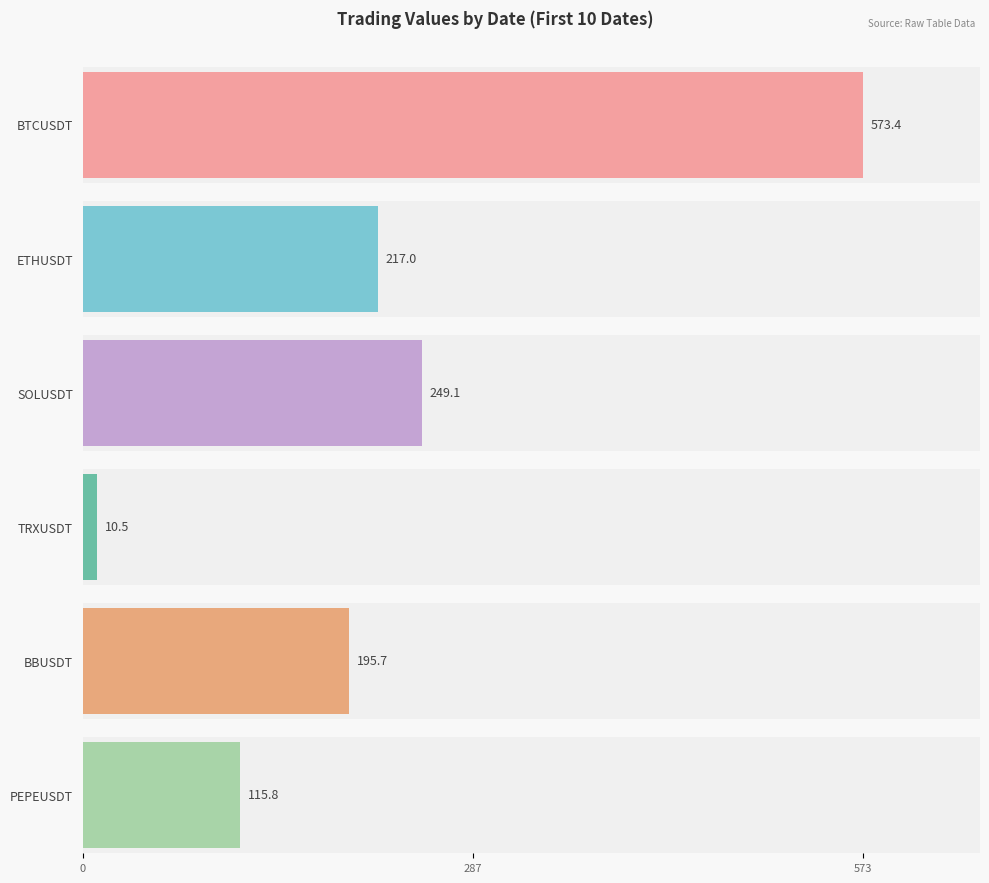

Are the bars grouped side by side (vs. stacked)?

Yes